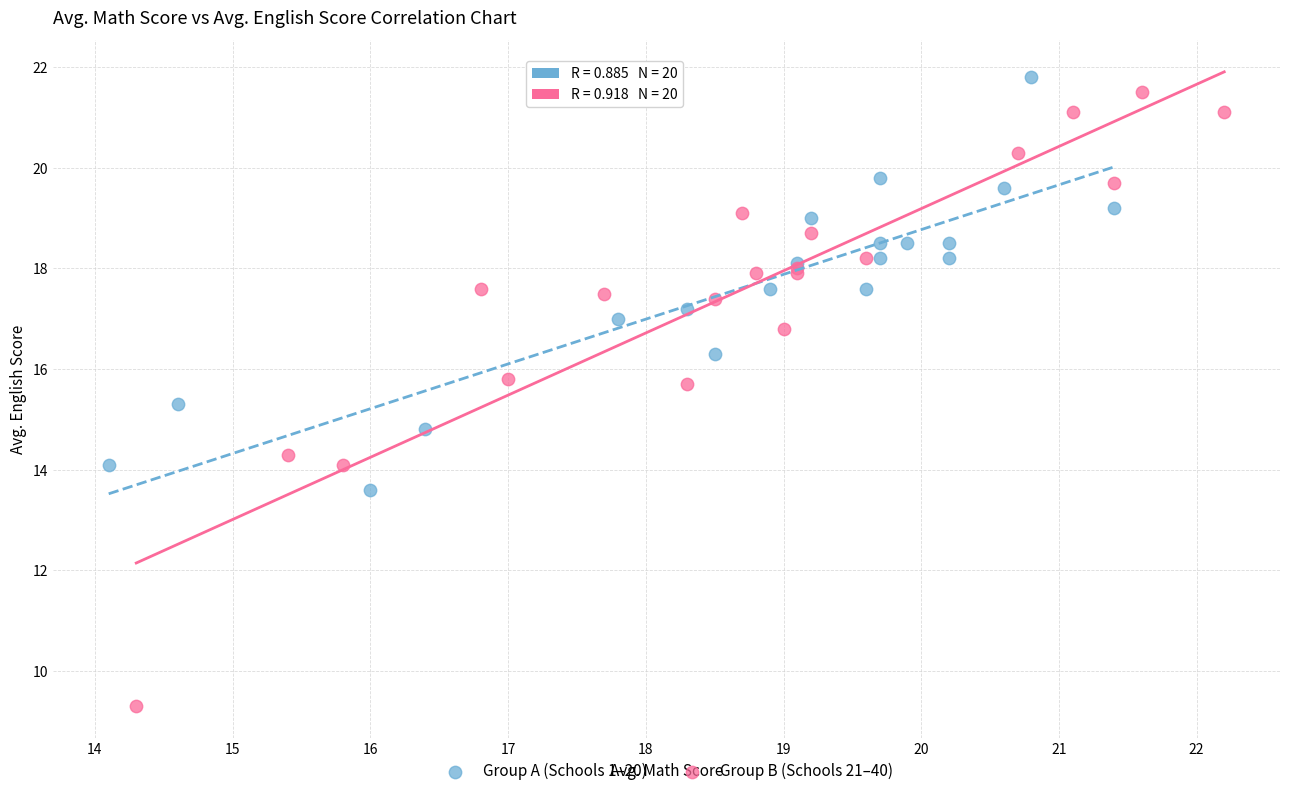

Which series reaches the minimum Y coordinate?

Group B (Schools 21–40)